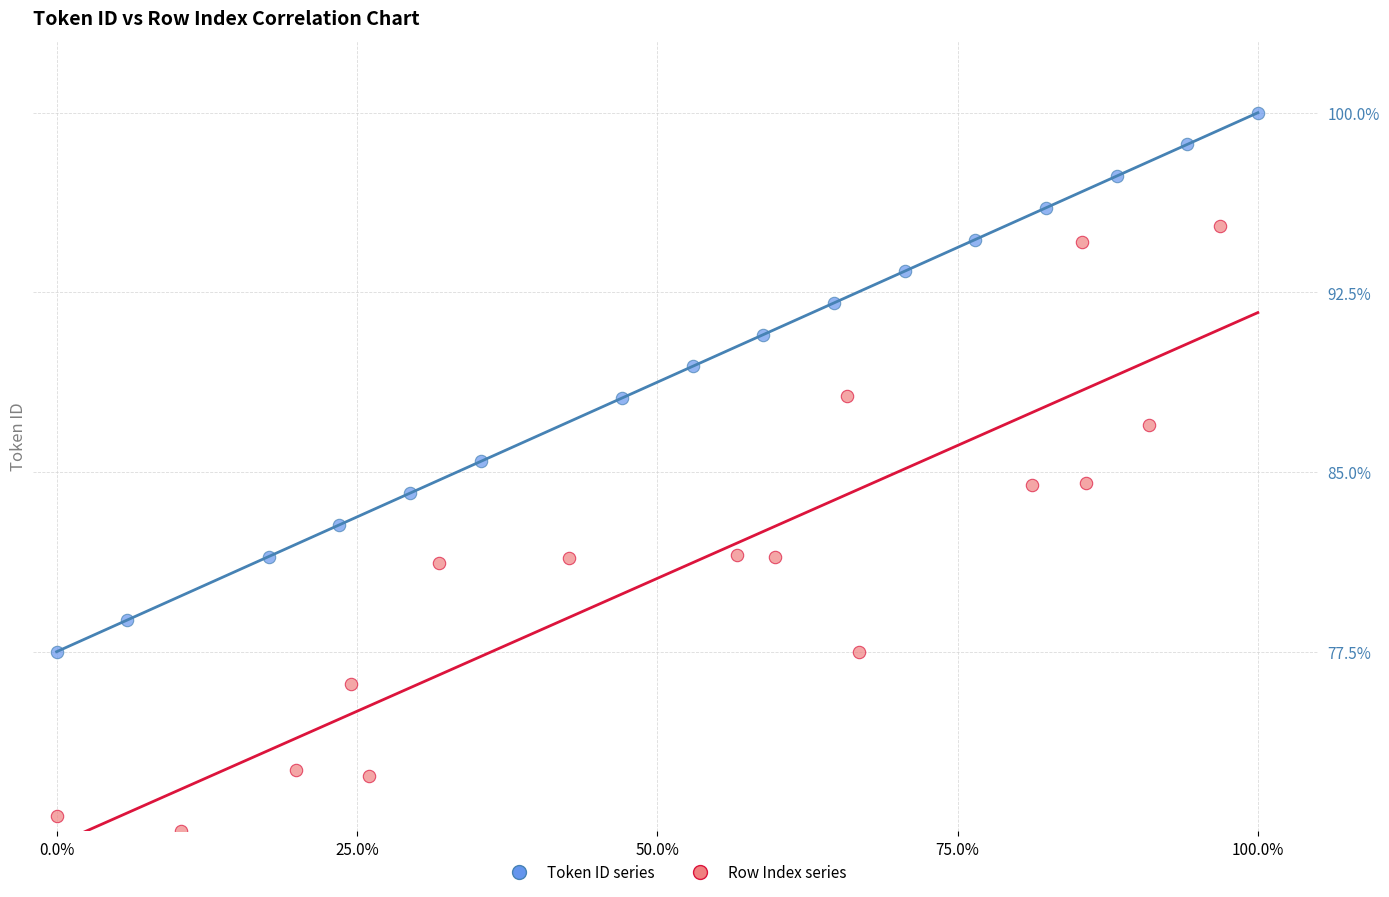

Which series contains the highest Y value?

Token ID series